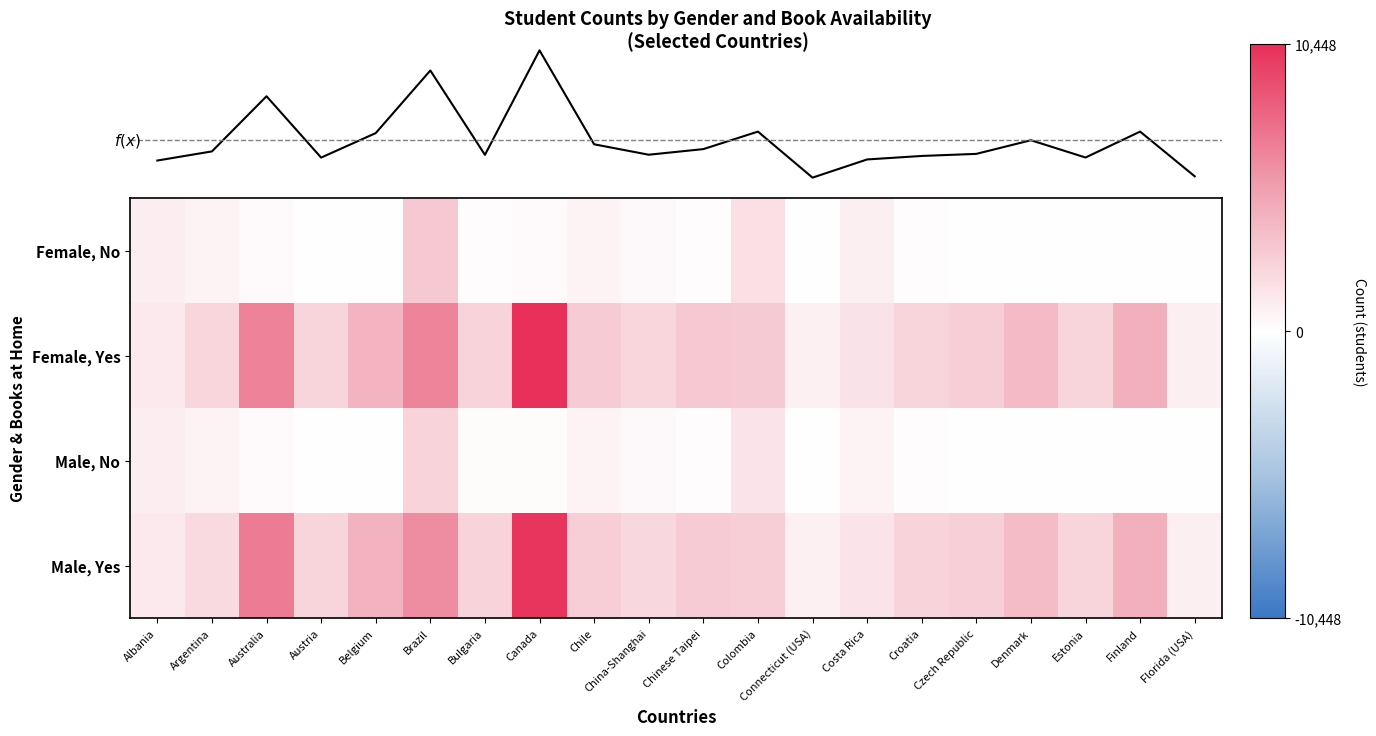

What is the average value of the f(x) series?

7346